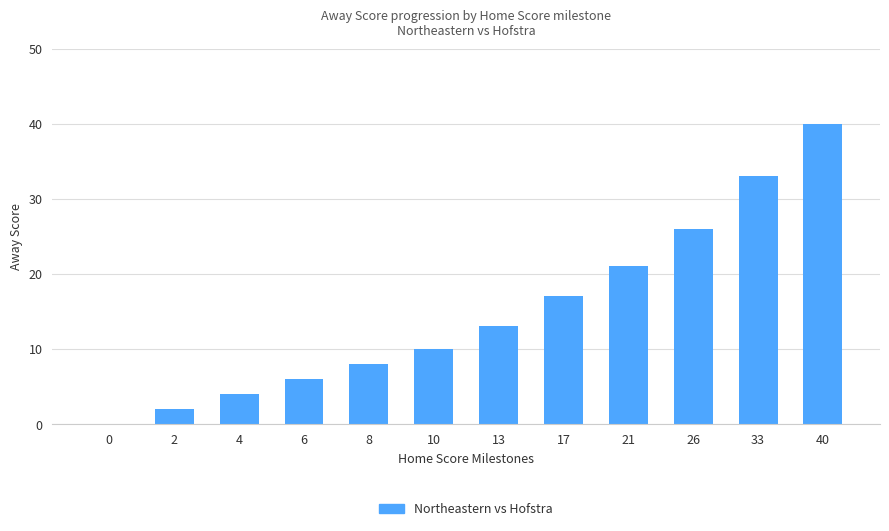

Are the bars horizontal?

No